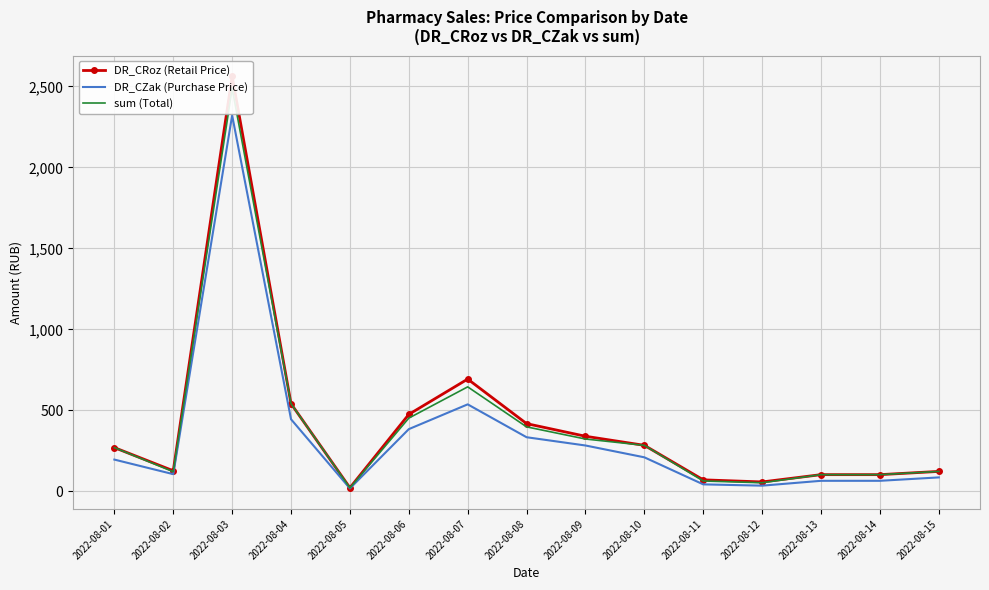

Rank the categories by sum (Total) value from lowest to highest.

2022-08-05, 2022-08-12, 2022-08-11, 2022-08-13, 2022-08-14, 2022-08-02, 2022-08-15, 2022-08-01, 2022-08-10, 2022-08-09, 2022-08-08, 2022-08-06, 2022-08-04, 2022-08-07, 2022-08-03